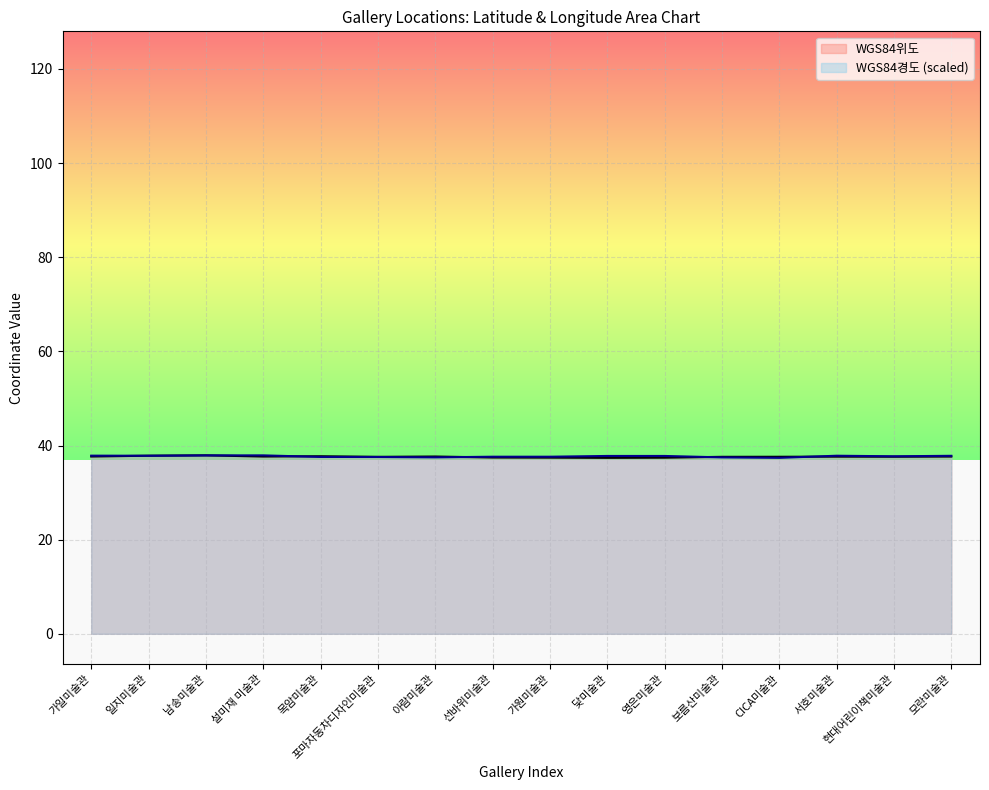

What is the difference between the maximum and minimum values in the WGS84경도 (scaled) series?

0.5